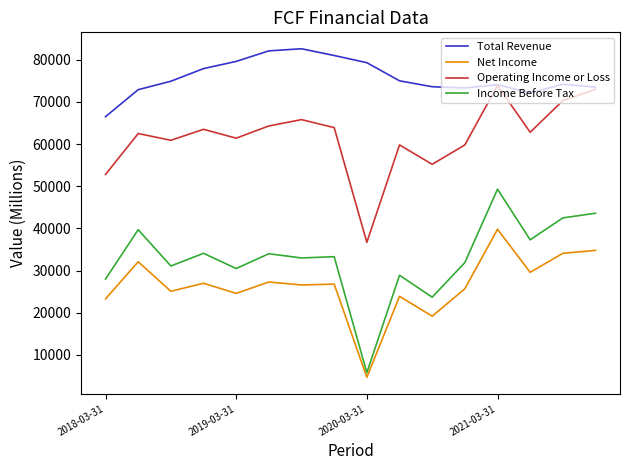

What is the greatest value displayed?

82600